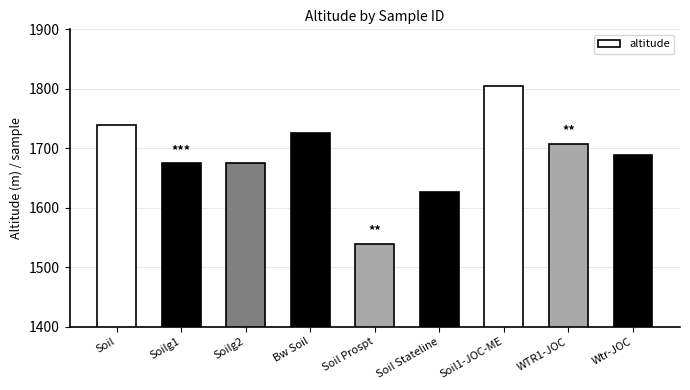

Read the value at Bw Soil.

1725.2